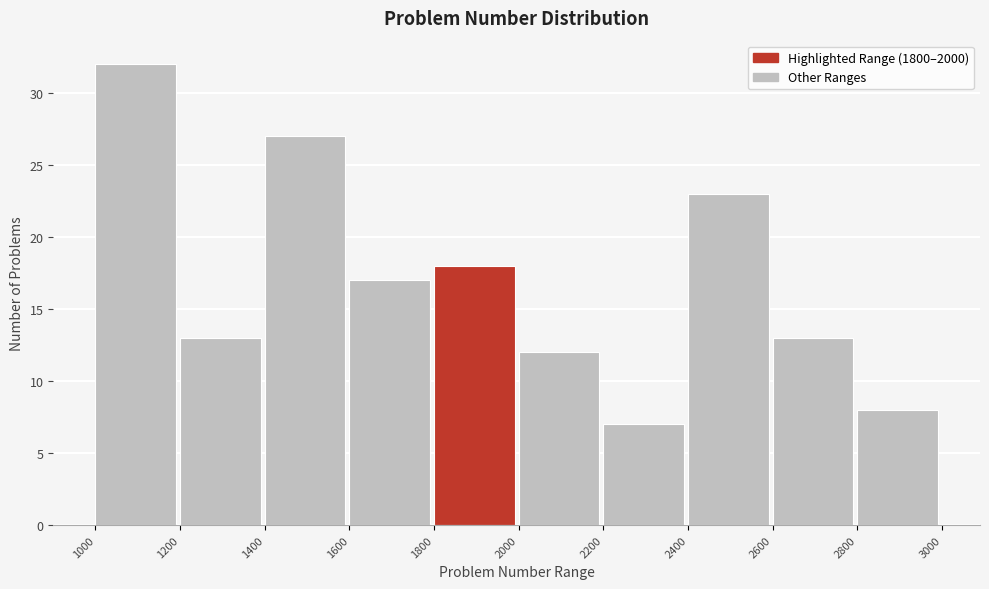

Reading left to right, list every bar in this chart as the range it spans on the x-axis followed by its height. The values are not printed on the chart, so give them approximately, as read against the axis.

1000 to 1200: 32
1200 to 1400: 13
1400 to 1600: 27
1600 to 1800: 17
1800 to 2000: 18
2000 to 2200: 12
2200 to 2400: 7
2400 to 2600: 23
2600 to 2800: 13
2800 to 3000: 8